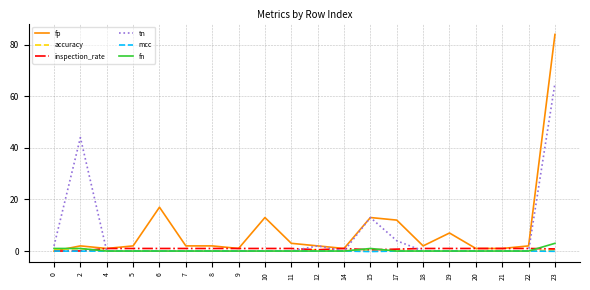

At which label does tn reach its peak?

23